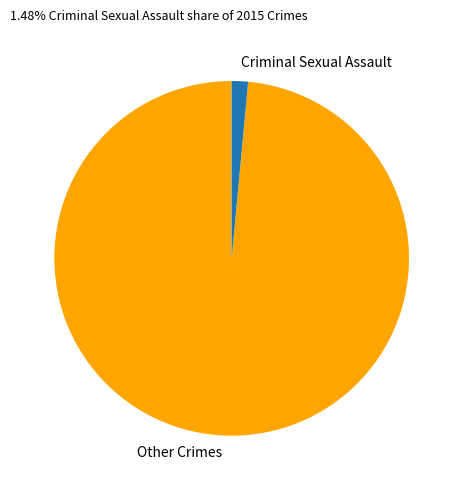

Do Criminal Sexual Assault and Other Crimes together represent more than half of the pie?

Yes